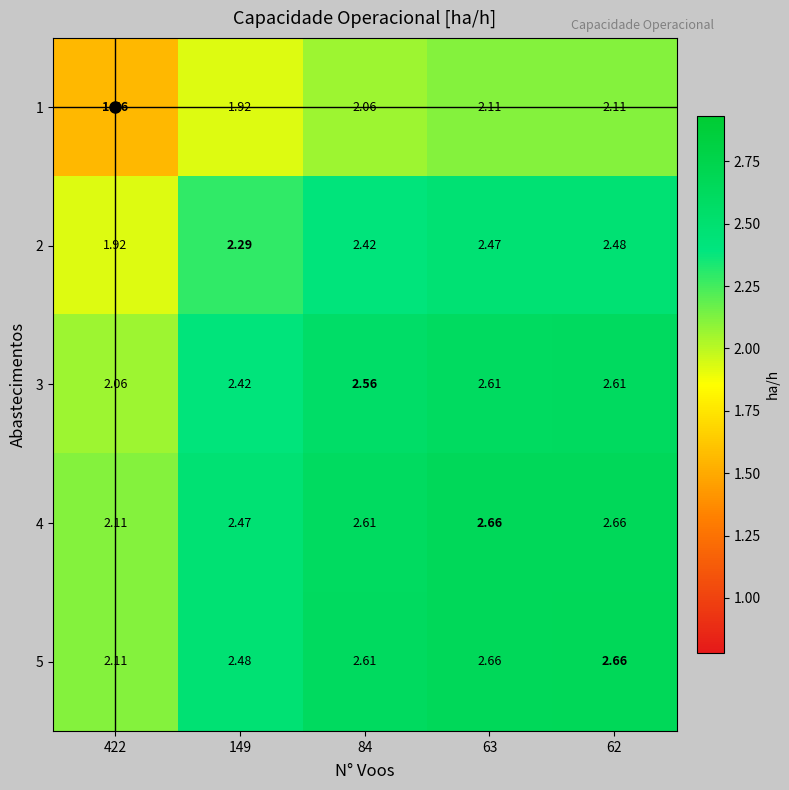

Is the value of 2 at 422 greater than the value of 4 at 63?

No